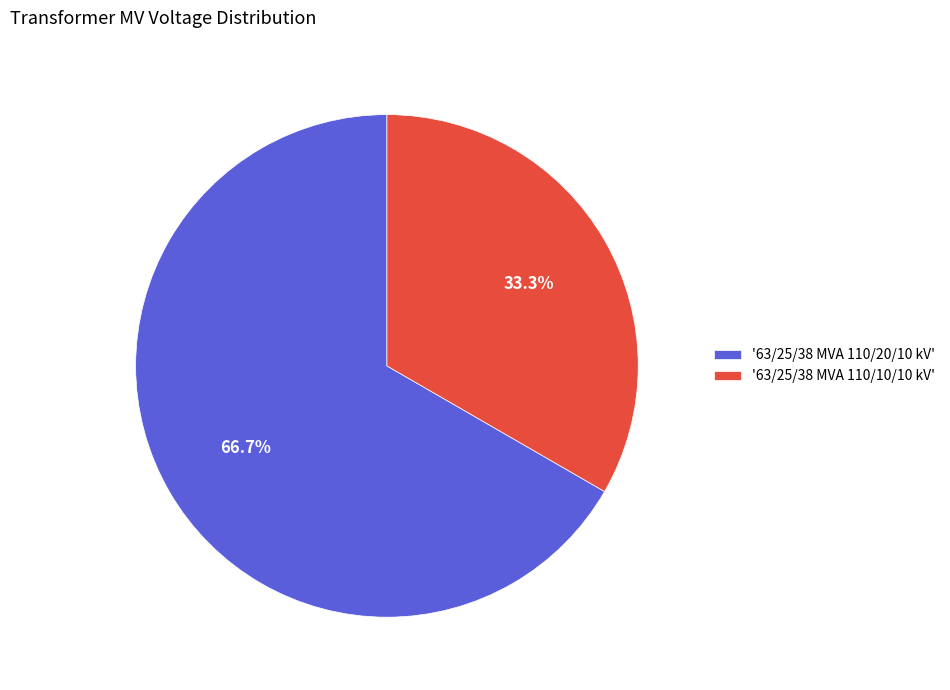

Which category has the smallest portion of the pie?

'63/25/38 MVA 110/10/10 kV'